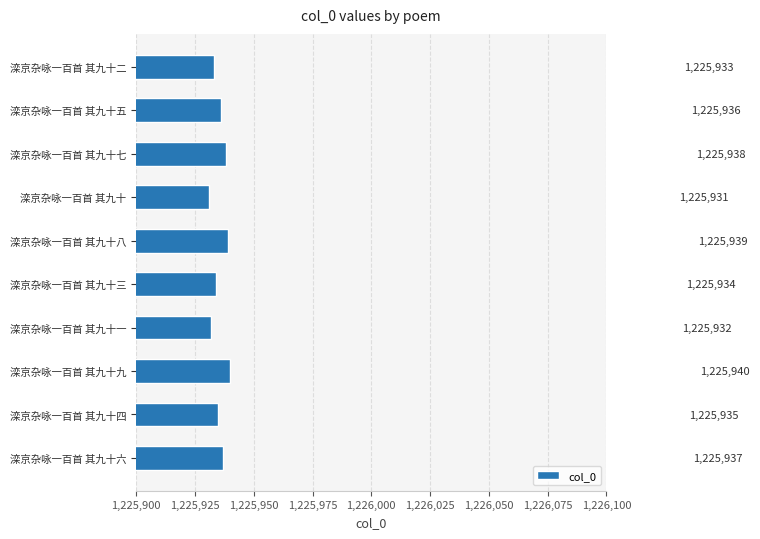

Rank the categories by value from lowest to highest.

滦京杂咏一百首 其九十, 滦京杂咏一百首 其九十一, 滦京杂咏一百首 其九十二, 滦京杂咏一百首 其九十三, 滦京杂咏一百首 其九十四, 滦京杂咏一百首 其九十五, 滦京杂咏一百首 其九十六, 滦京杂咏一百首 其九十七, 滦京杂咏一百首 其九十八, 滦京杂咏一百首 其九十九